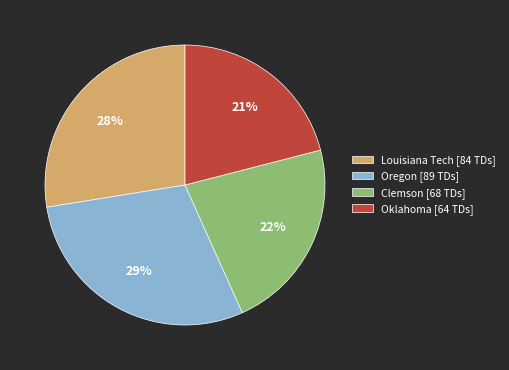

Rank the categories by value from lowest to highest.

Oklahoma [64 TDs], Clemson [68 TDs], Louisiana Tech [84 TDs], Oregon [89 TDs]